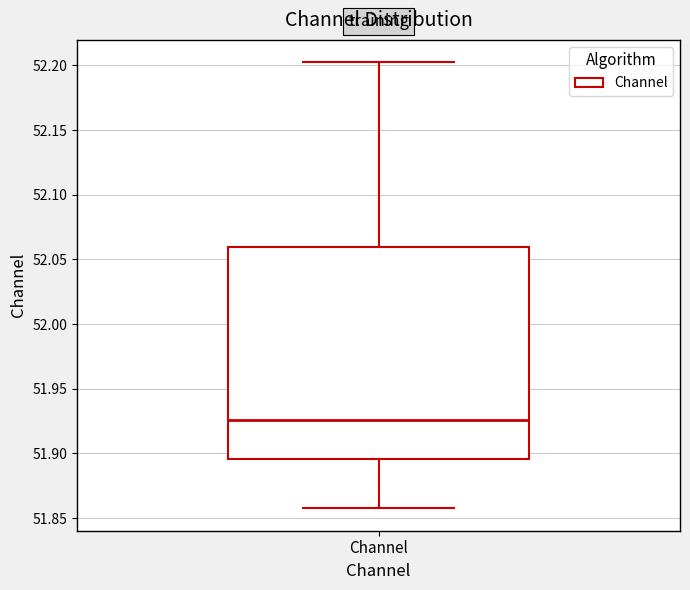

Where is the lower edge of the box for Channel on the y-axis? The values are not printed on the chart, so give them approximately, as read against the axis.

51.895